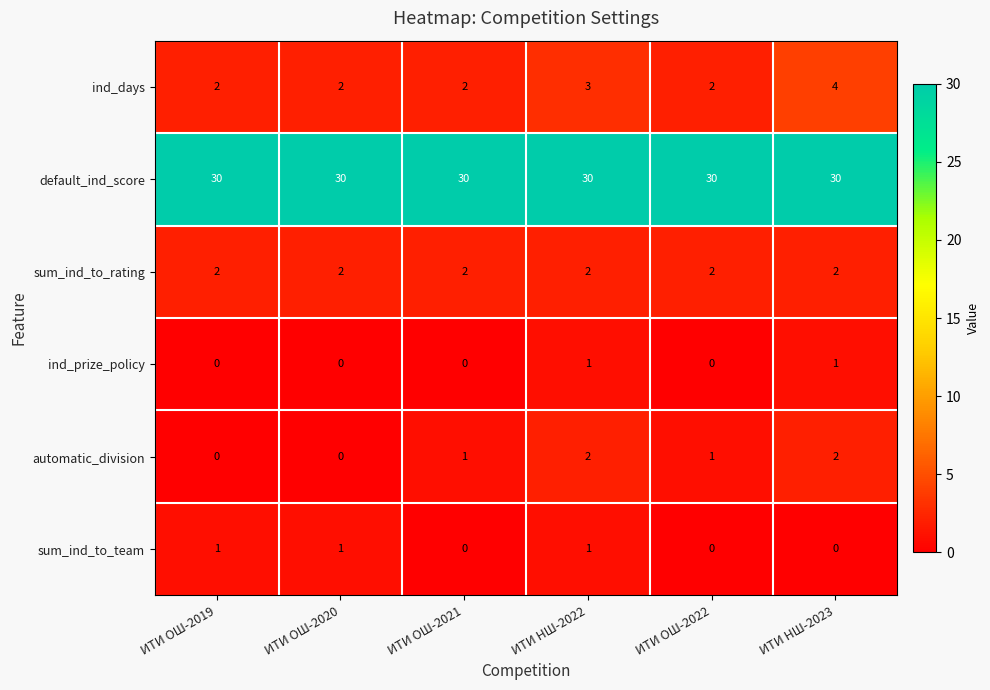

What is the total value across all series at ИТИ ОШ-2019?

35